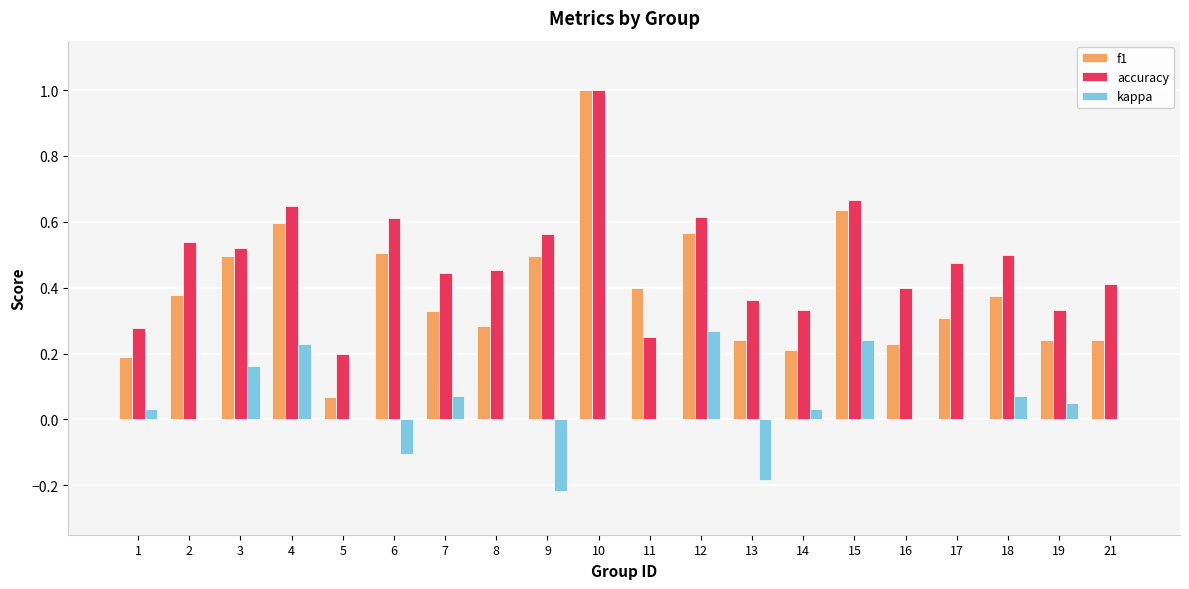

What are all the series names shown in the legend?

f1, accuracy, kappa